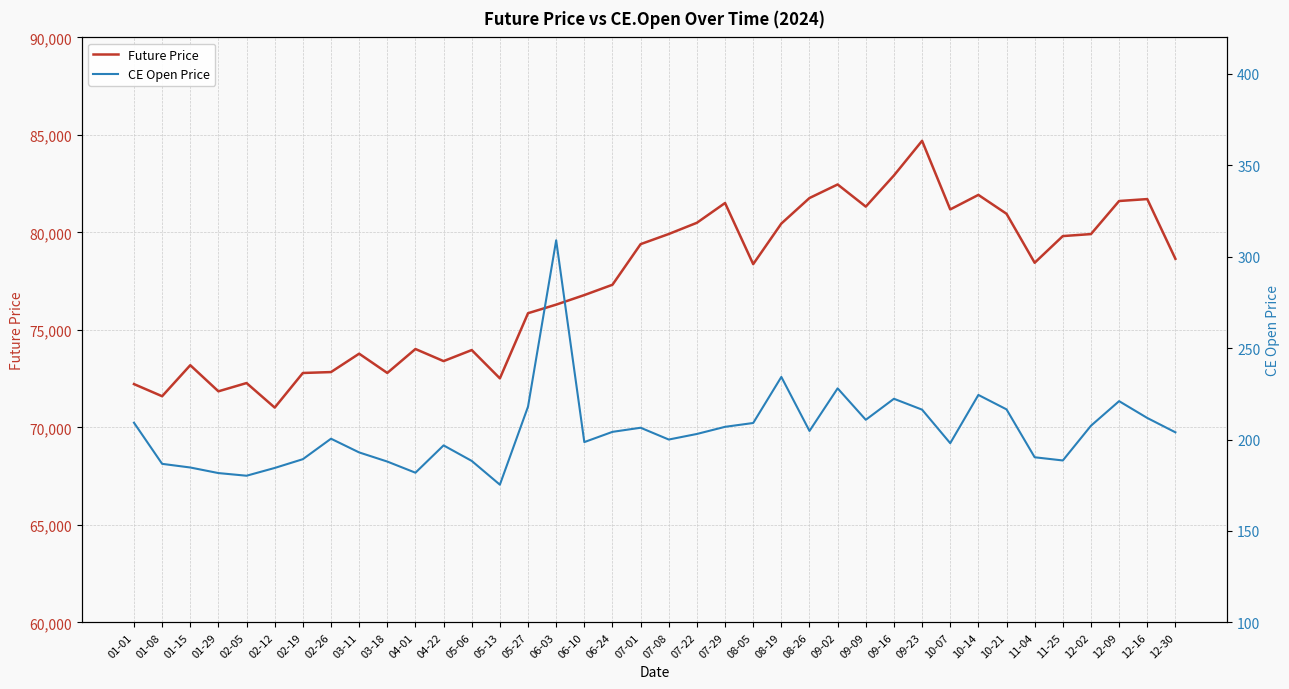

At 08-26, list the series in order from smallest to largest.

CE Open Price, Future Price